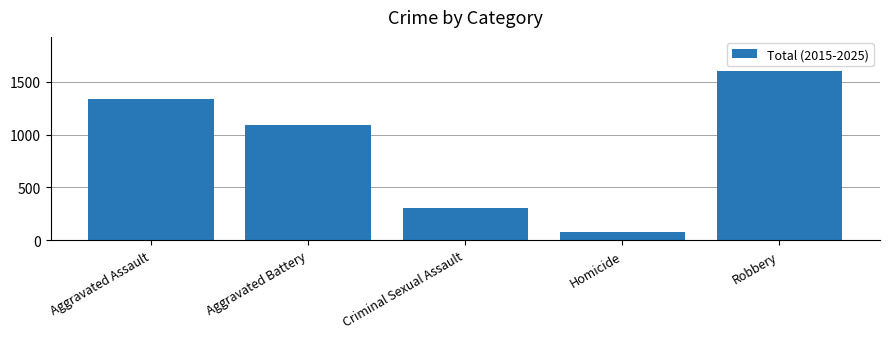

How many series are shown in this chart?

1